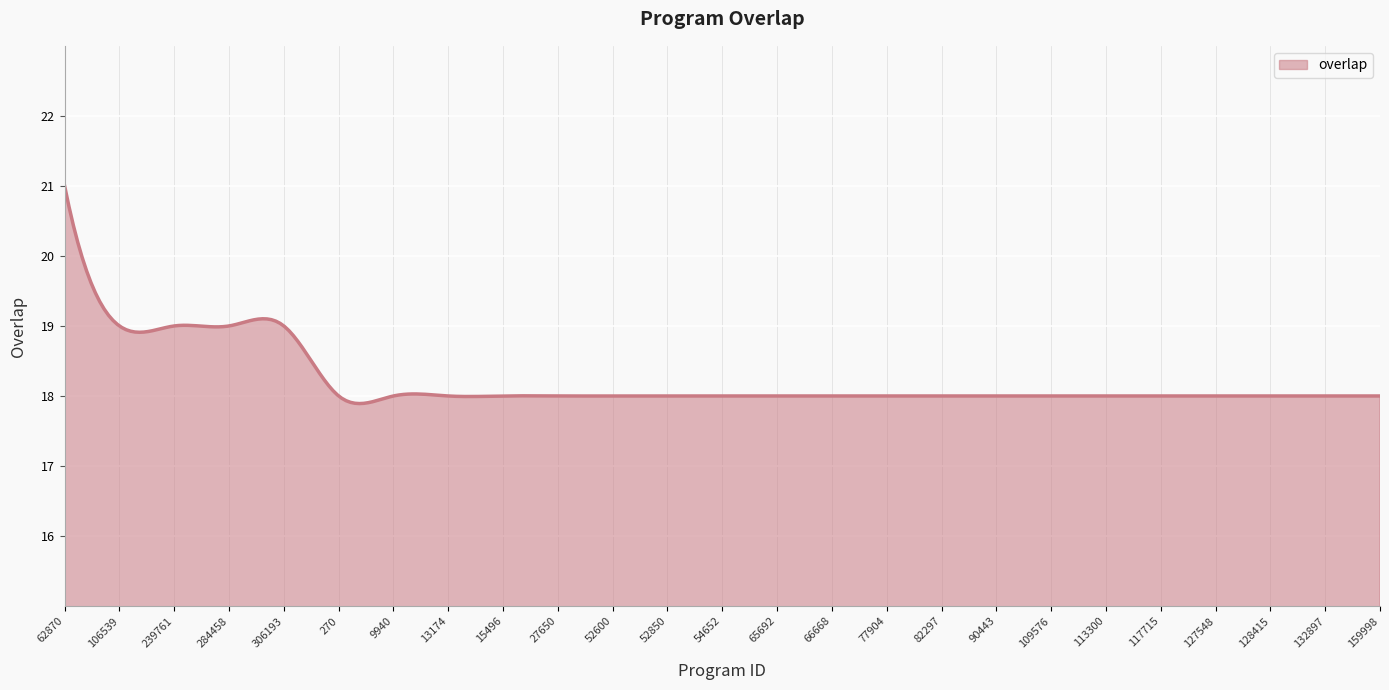

What is the average value?

18.2